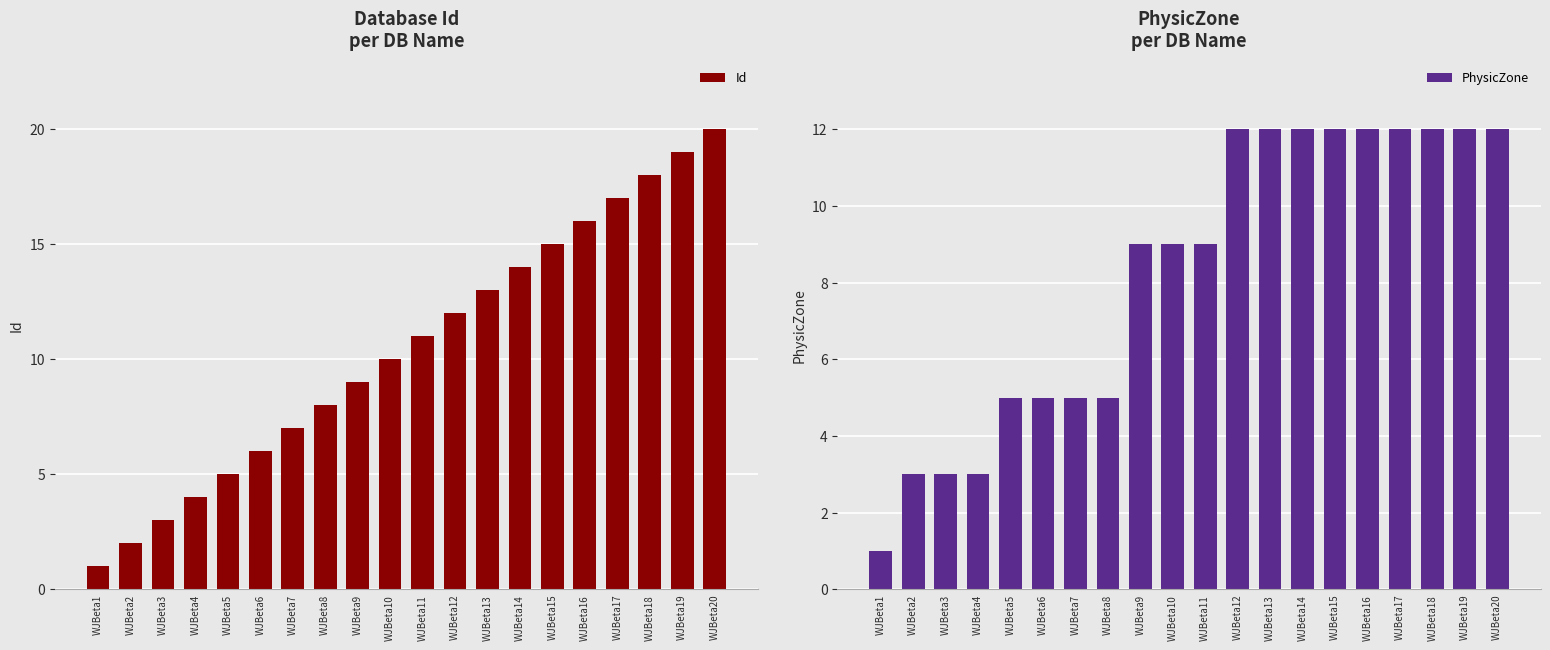

True or false: Id has a value of 12 at WJBeta8.

False